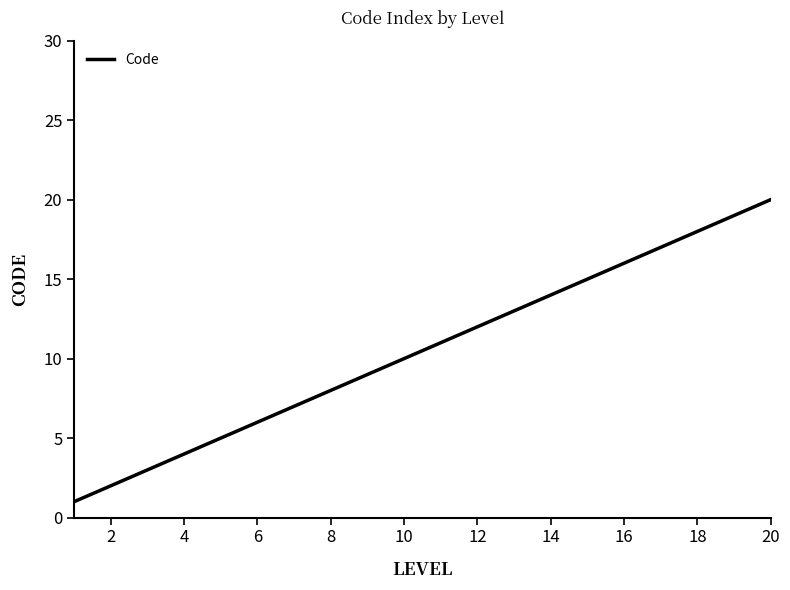

What is the greatest value displayed?

20